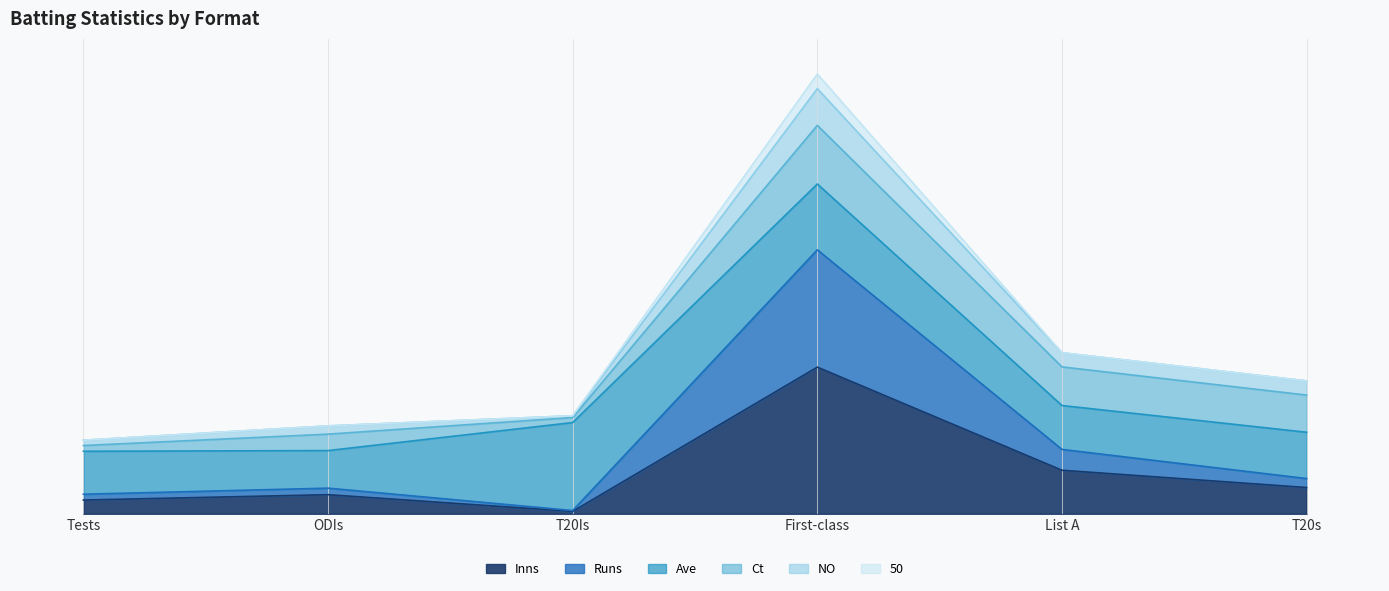

Which label corresponds to the smallest value in the chart?

T20Is